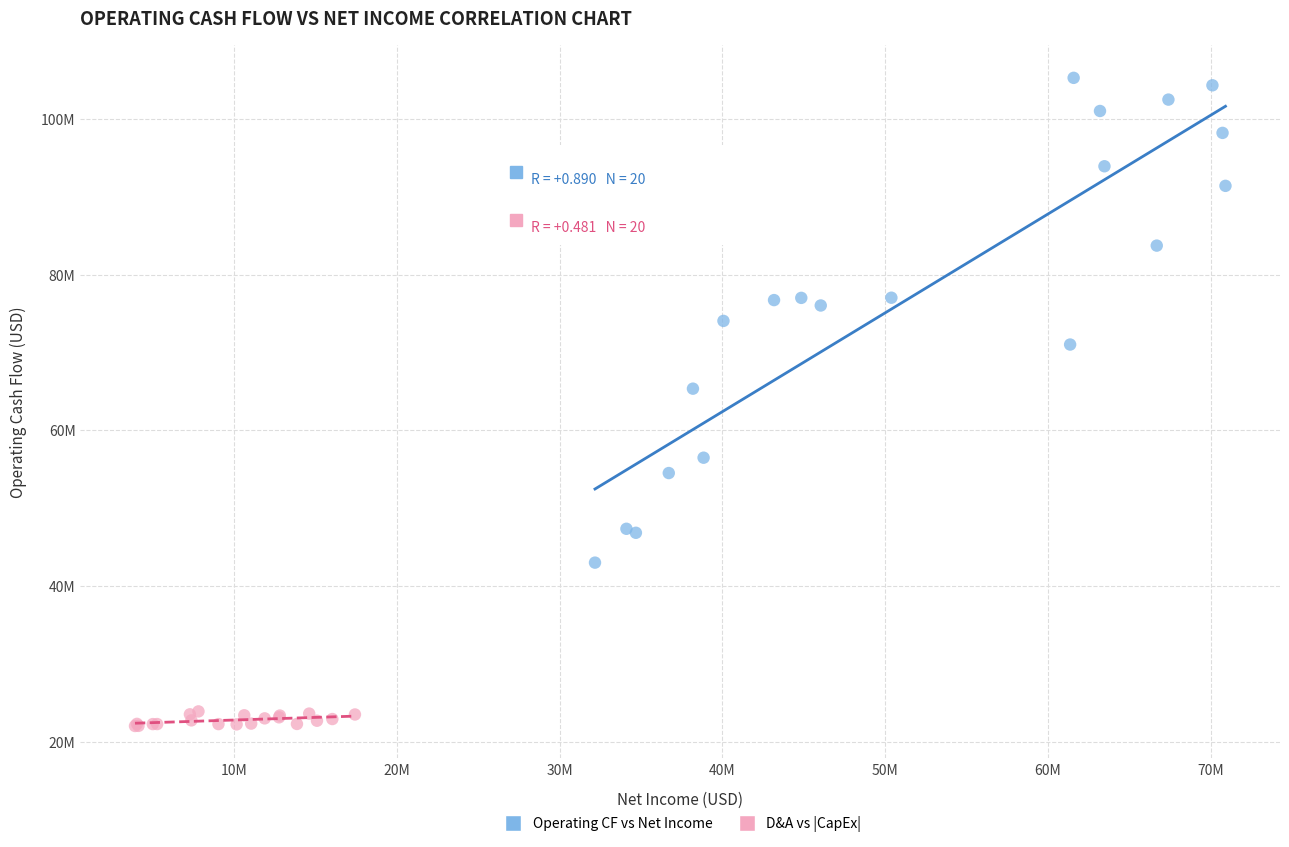

Which series has the widest spread of Y values?

Operating CF vs Net Income